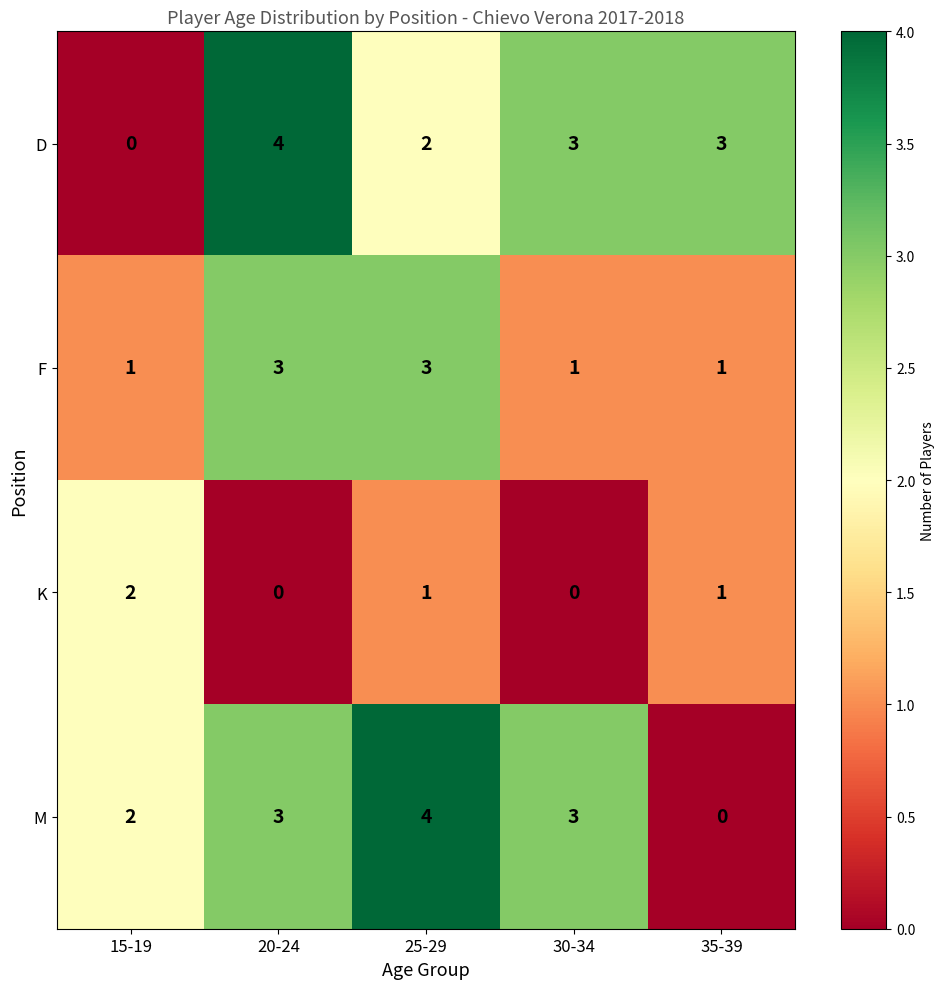

The value of F at 30-34 is 2. True or false?

False